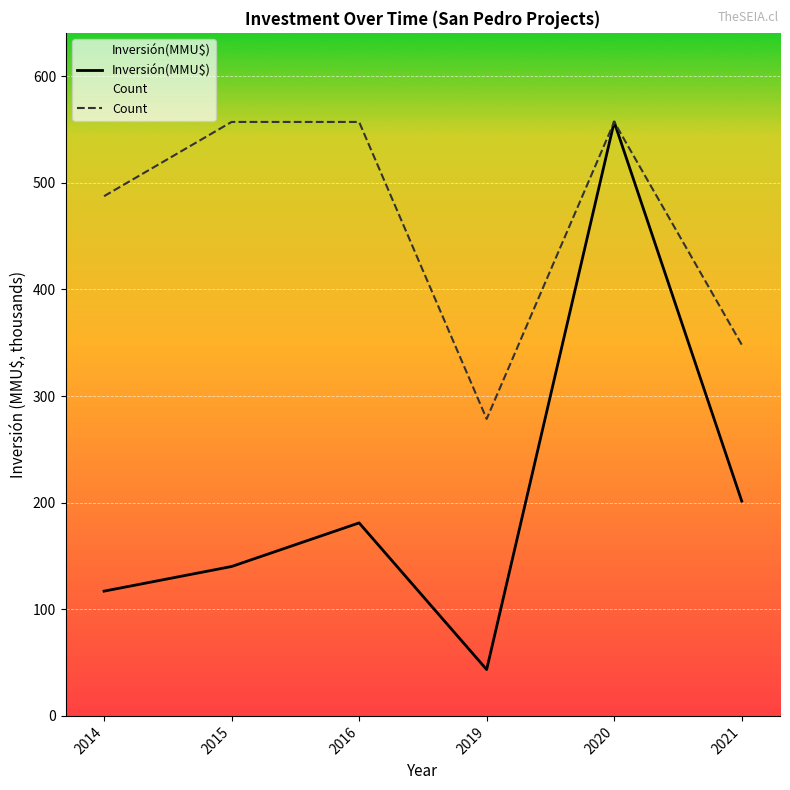

Reading right to left, extract all data points from this chart.

Inversión(MMU$): 2021=201.4	2020=557.0	2019=43.5	2016=181.0	2015=140.1	2014=117.0
Count: 2021=348.1	2020=557.0	2019=278.5	2016=557.0	2015=557.0	2014=487.4